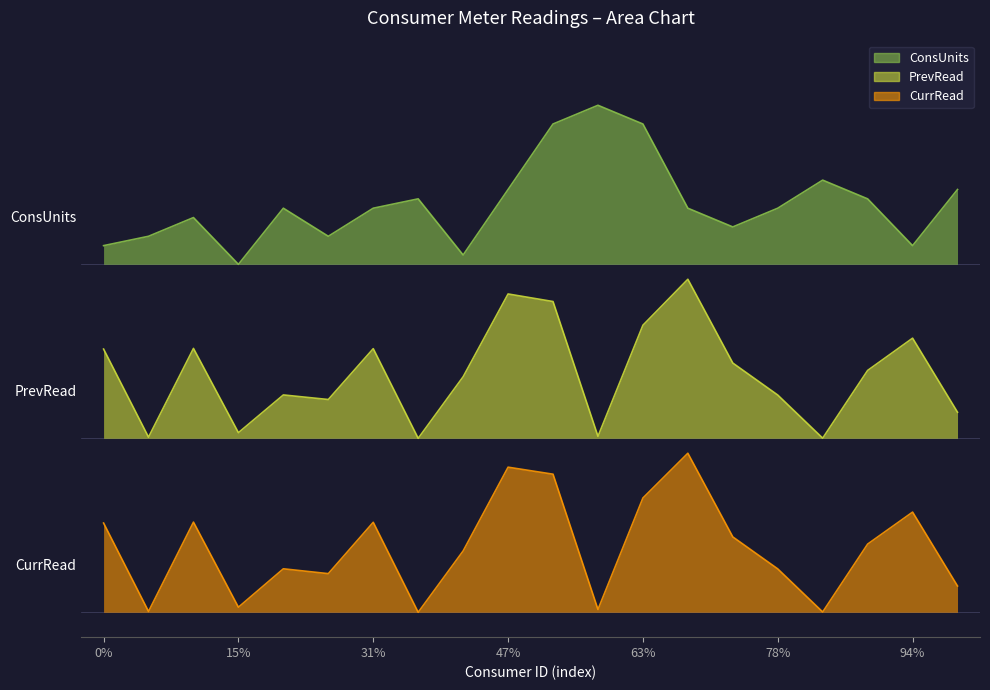

Reading right to left, what are all the values shown in this chart?

ConsUnits: 0.9	0.7	0.8	0.9	0.8	0.8	0.8	1.0	1.0	1.0	0.9	0.7	0.8	0.8	0.8	0.8	0.7	0.8	0.8	0.7
PrevRead: 0.4	0.6	0.5	0.4	0.4	0.5	0.7	0.6	0.4	0.6	0.6	0.5	0.3	0.5	0.4	0.4	0.4	0.5	0.4	0.5
CurrRead: 0.1	0.2	0.1	0.0	0.1	0.2	0.3	0.2	0.0	0.3	0.3	0.1	0.0	0.2	0.1	0.1	0.0	0.2	0.0	0.2